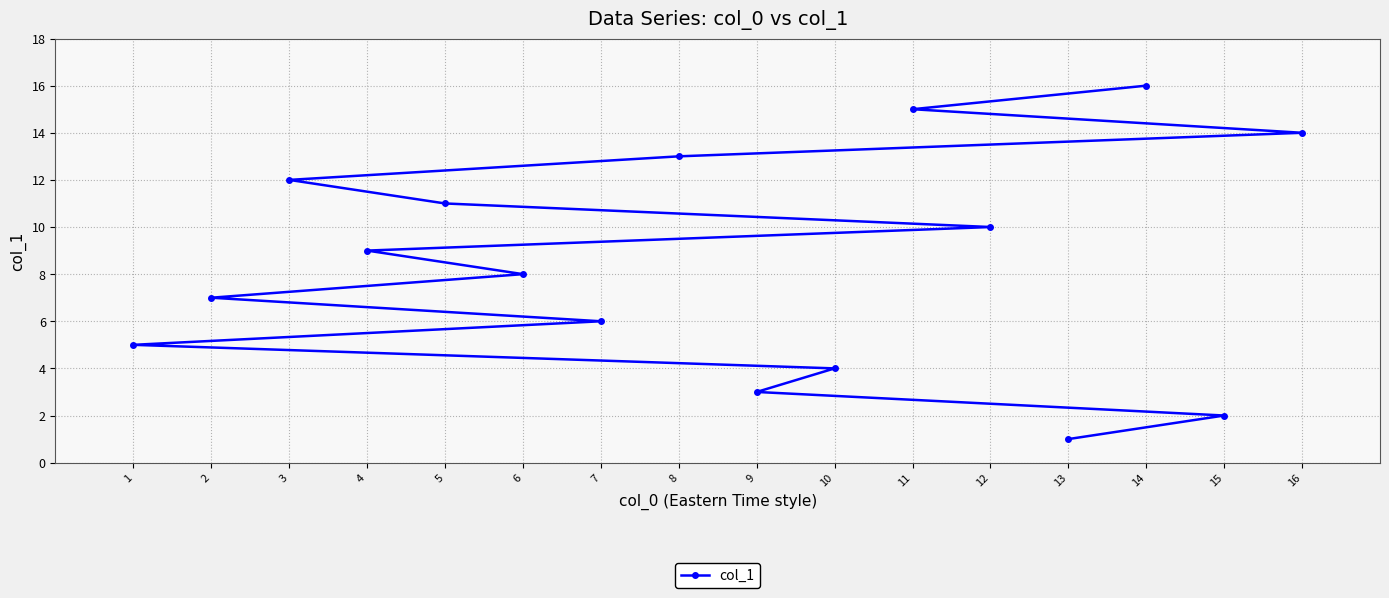

What is the value of the 2nd point from the left?

7